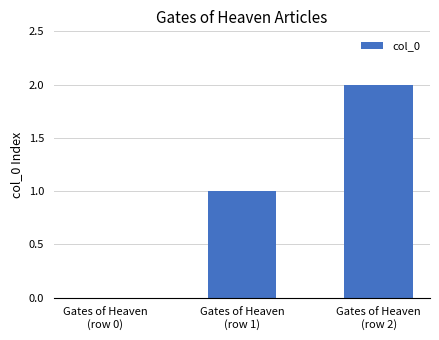

What is the sum of all values?

3